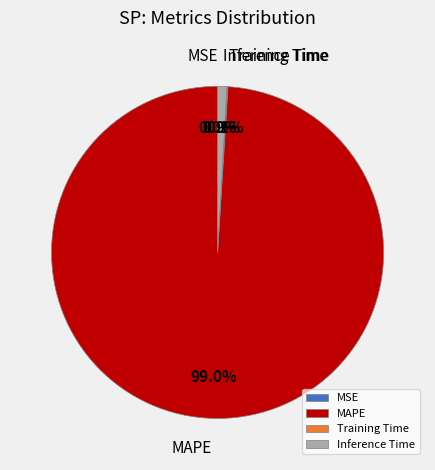

Is MAPE the majority of the pie?

Yes